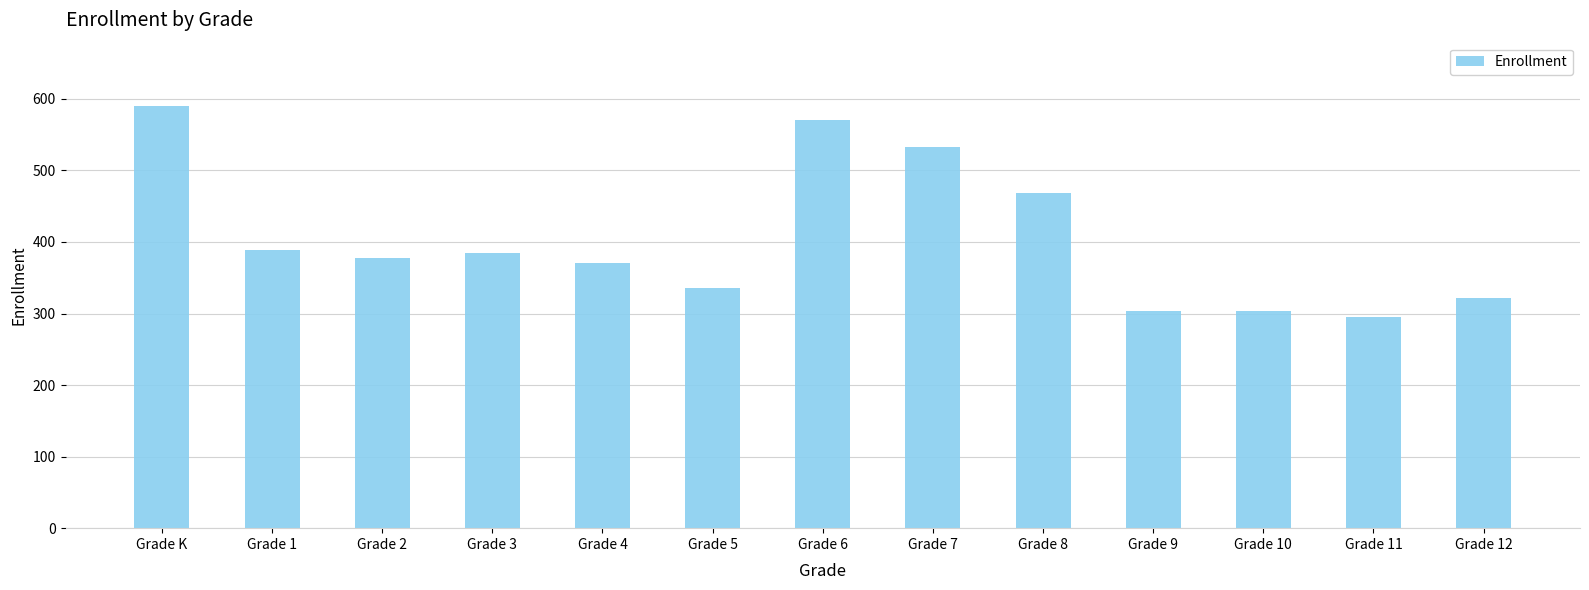

At which category does the chart reach its peak across all series?

Grade K